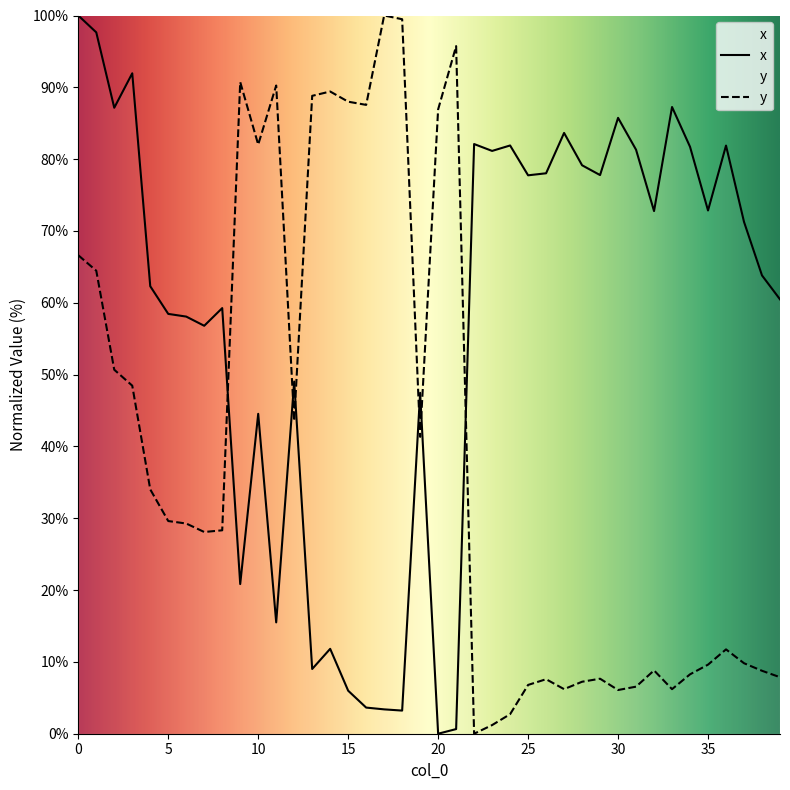

List the labels in order of x value, smallest first.

20, 21, 18, 17, 16, 15, 13, 14, 11, 9, 10, 19, 12, 7, 6, 5, 8, 39, 4, 38, 37, 32, 35, 25, 29, 26, 28, 23, 31, 34, 36, 24, 22, 27, 30, 2, 33, 3, 1, 0